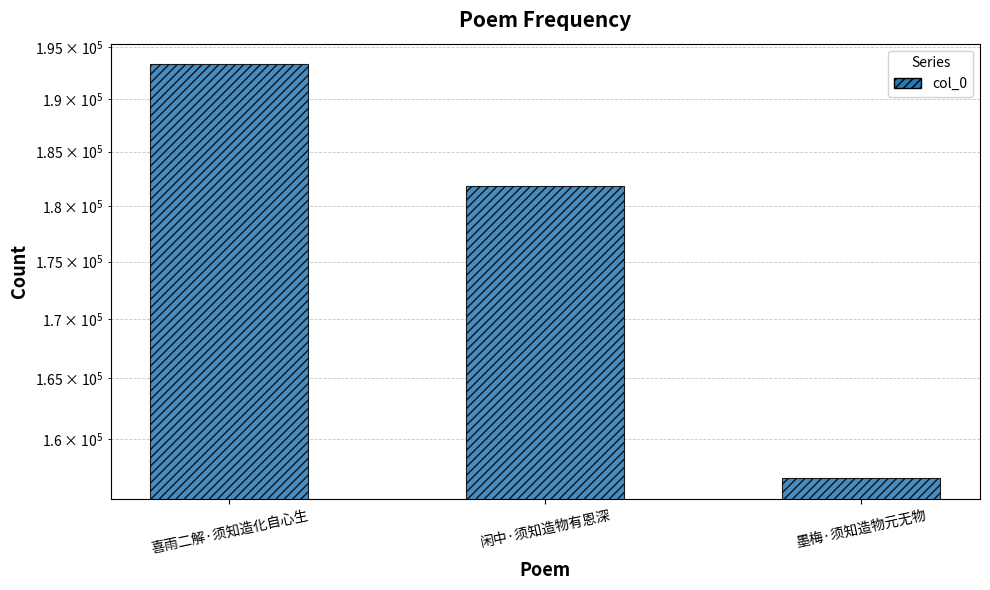

List the labels in order of value, largest first.

喜雨二解·须知造化自心生, 闲中·须知造物有恩深, 墨梅·须知造物元无物